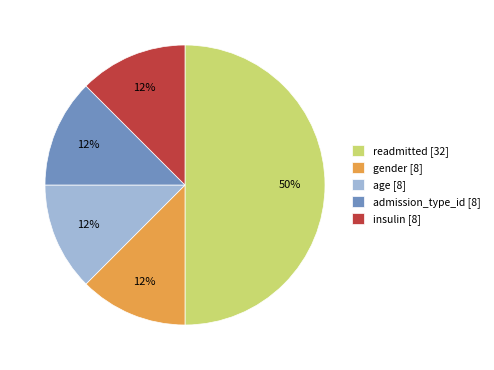

Does age [8] represent more than half of the total?

No